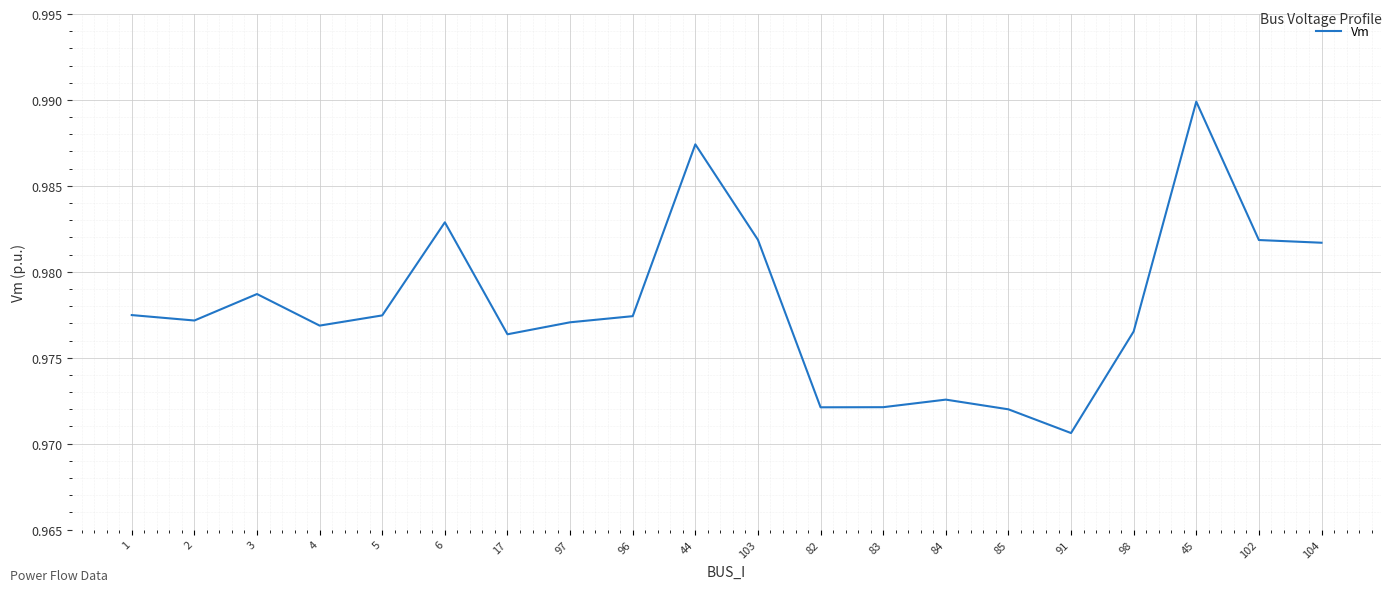

Which label corresponds to the smallest value in the chart?

91